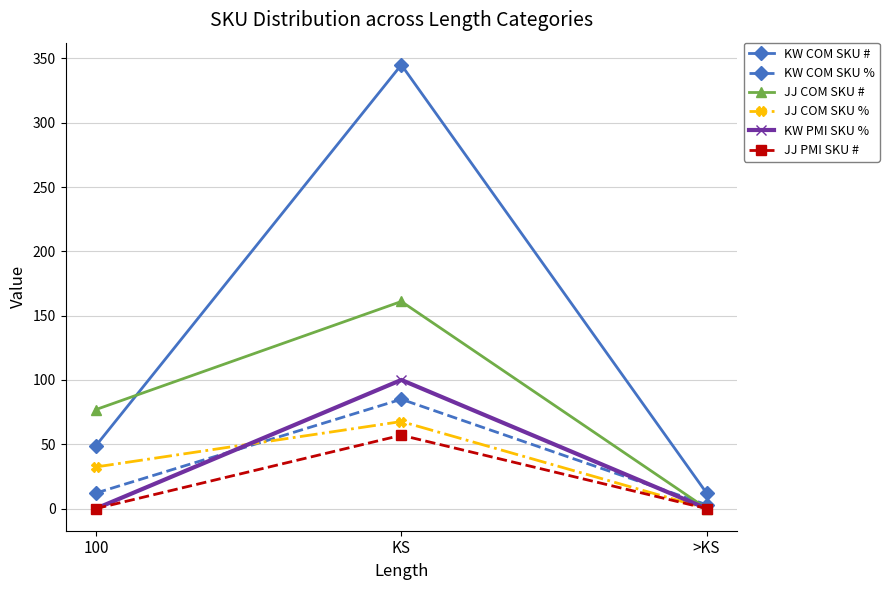

Where does the JJ COM SKU % series first go above 32?

100